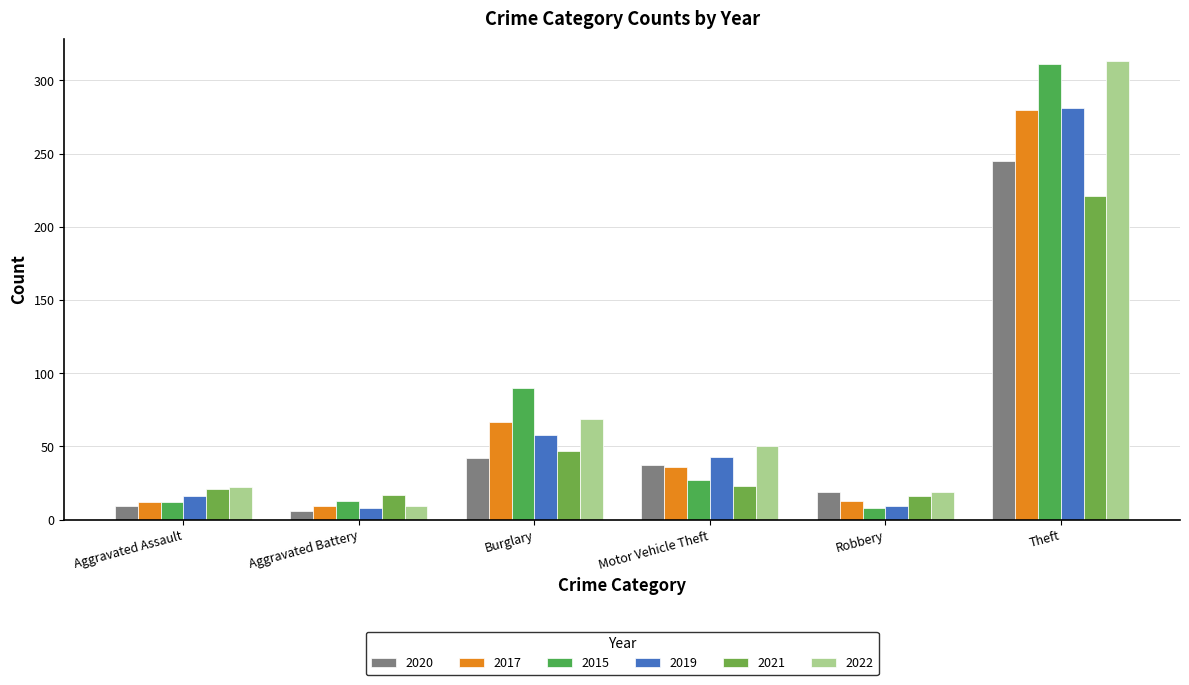

What is the spread (max minus min) of values at Aggravated Battery?

11